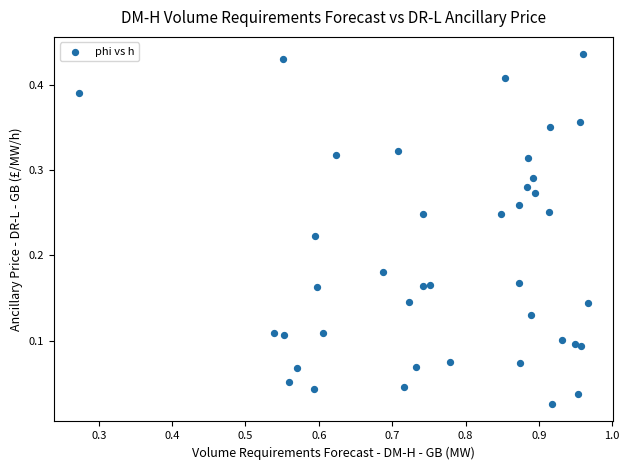

What is the range of X values (max minus min)?

0.7